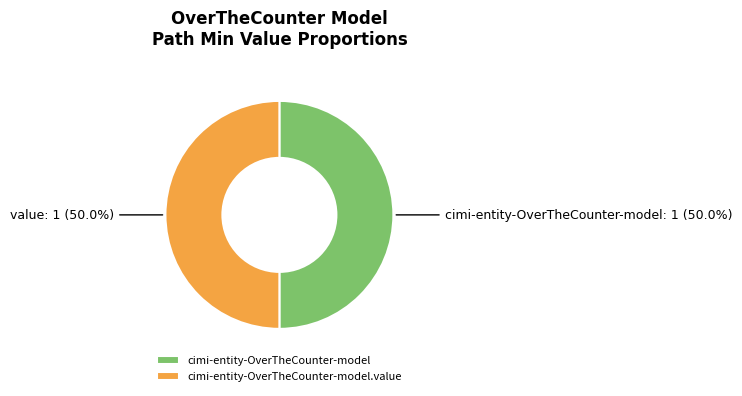

What percentage do cimi-entity-OverTheCounter-model and cimi-entity-OverTheCounter-model.value together represent?

100.0%